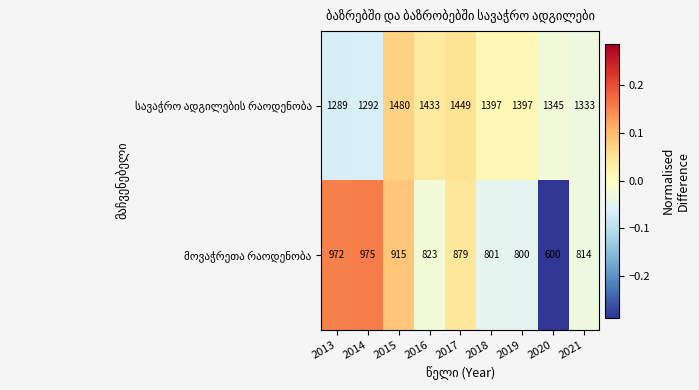

What is the greatest value displayed?

1480